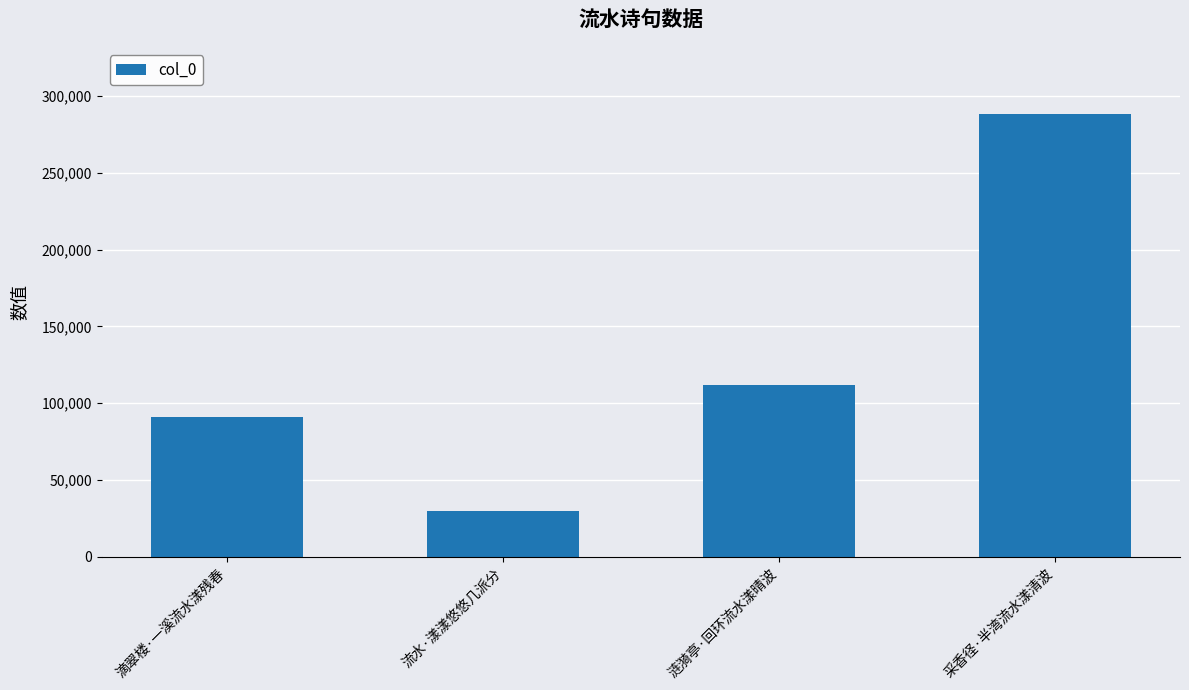

Read the value at 采香径·半湾流水漾清波.

288053